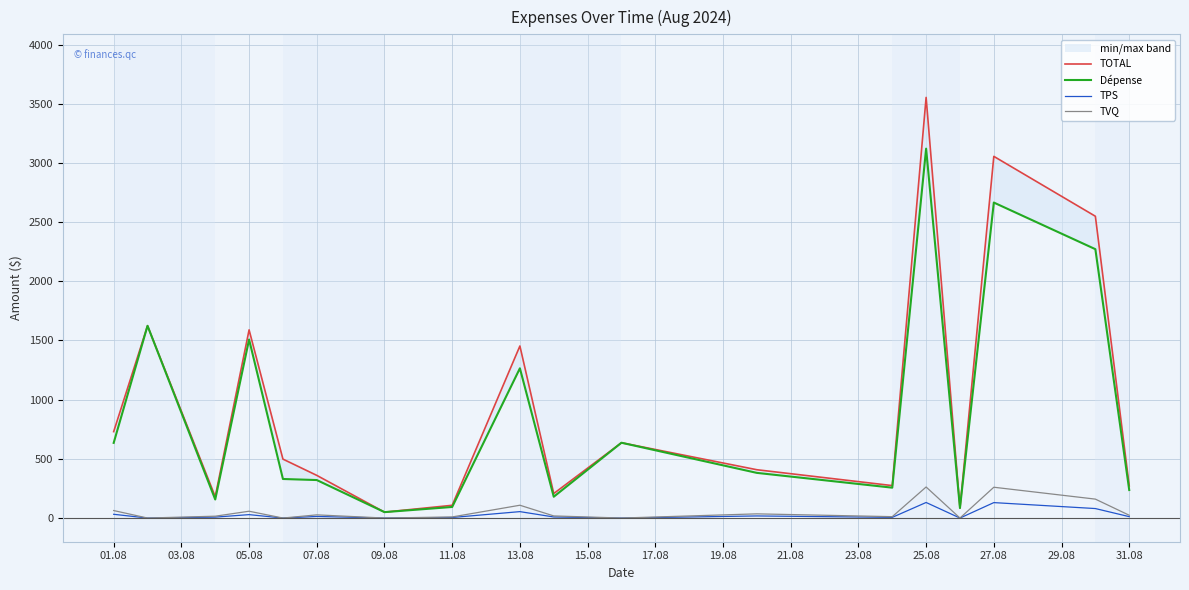

What is the highest value of the TPS series?

131.5